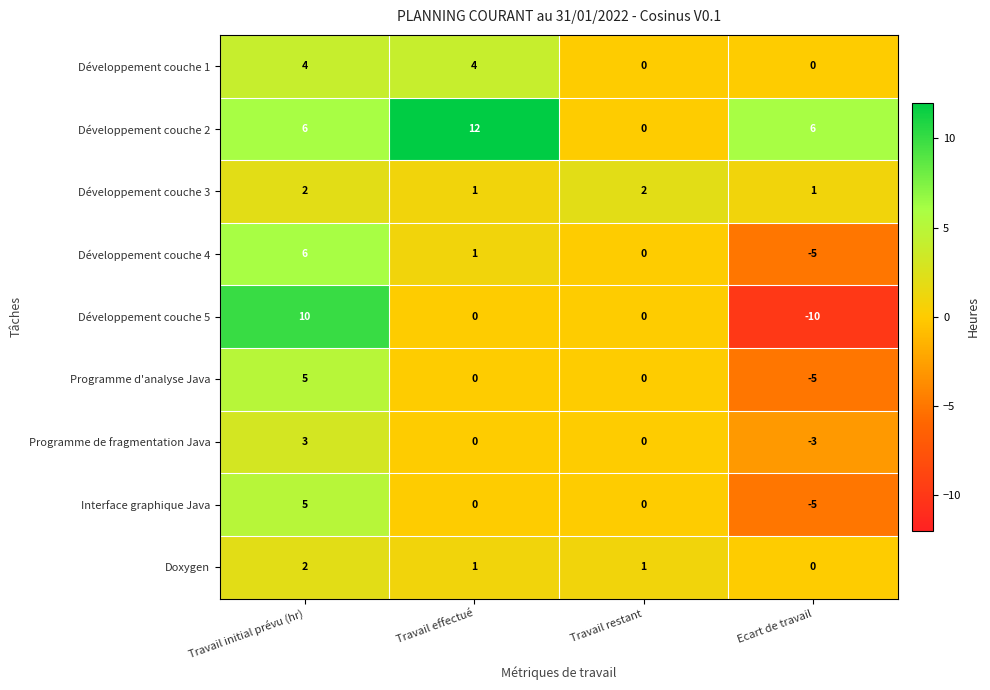

At which category does the chart reach its peak across all series?

Travail effectué